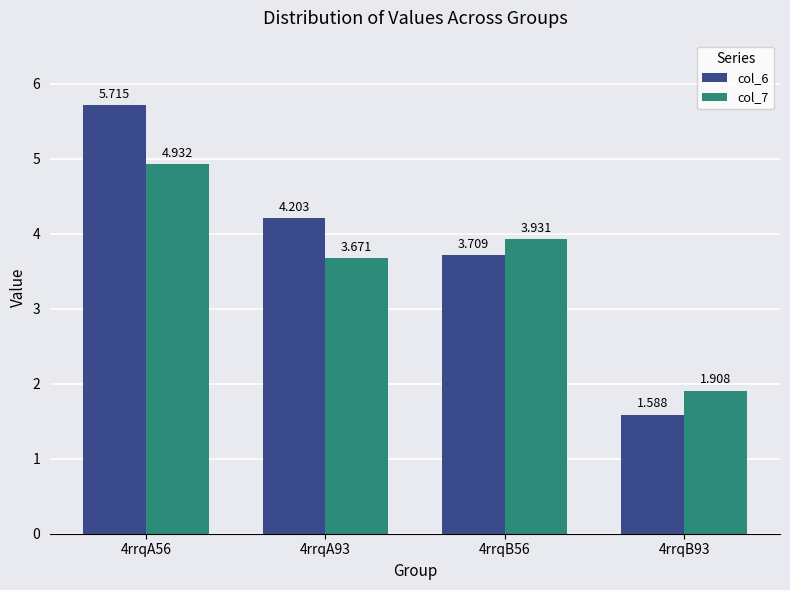

What are all the series names shown in the legend?

col_6, col_7